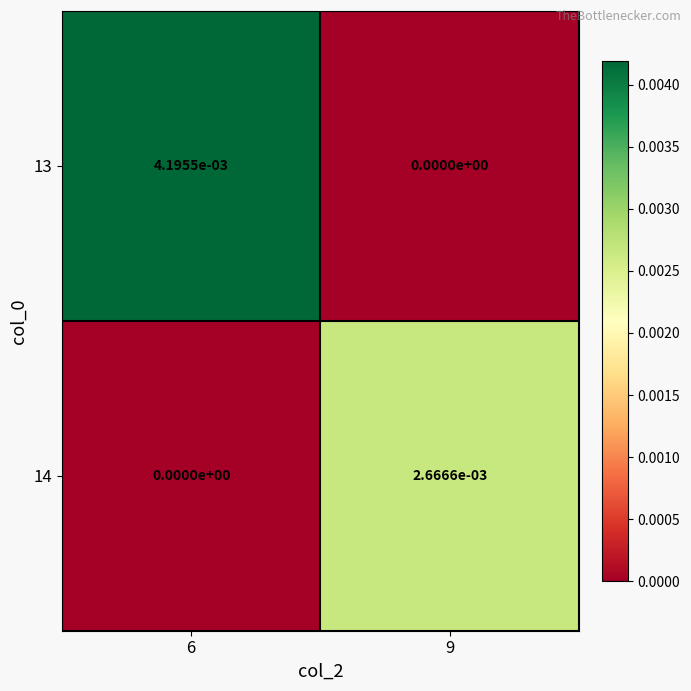

Is the value of 14 at 9 greater than the value of 13 at 6?

No